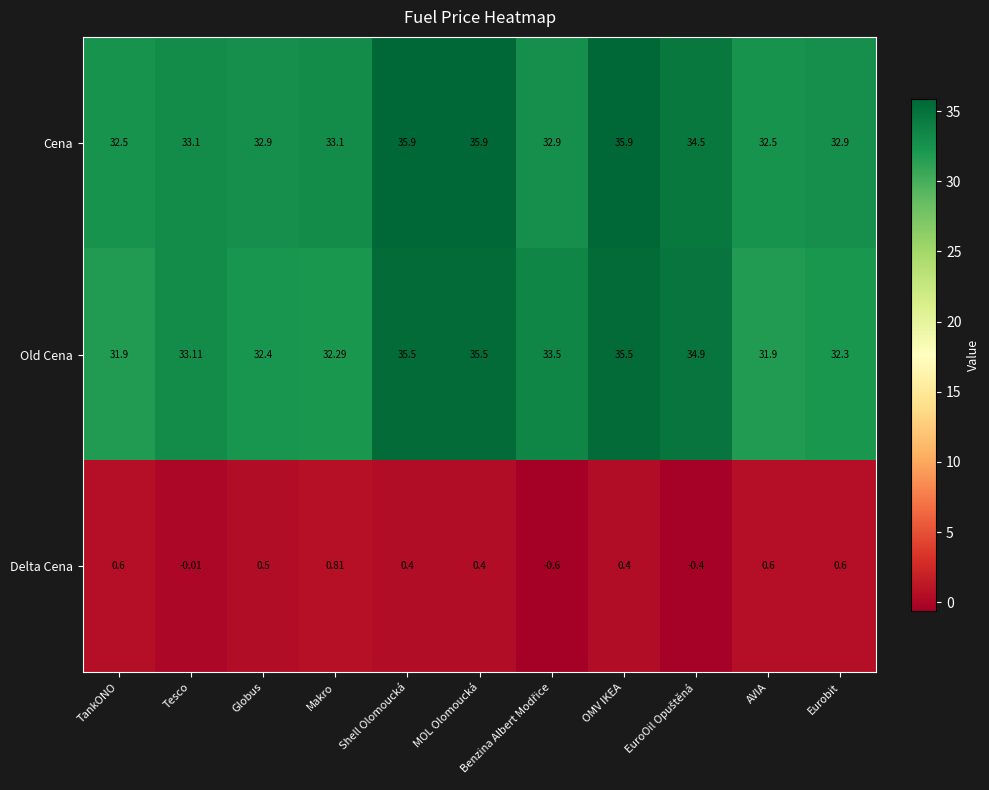

Where does the Old Cena series first go above 33?

Tesco